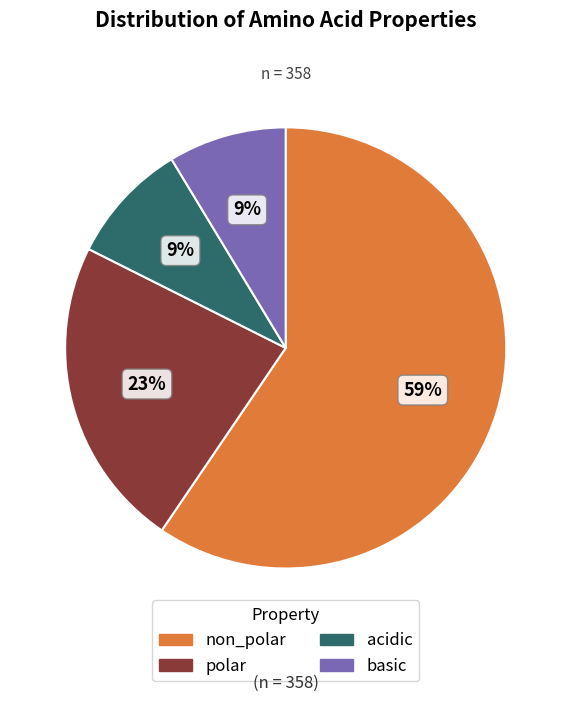

To the nearest percent, what is the difference between the polar and basic slice percentages?

14%